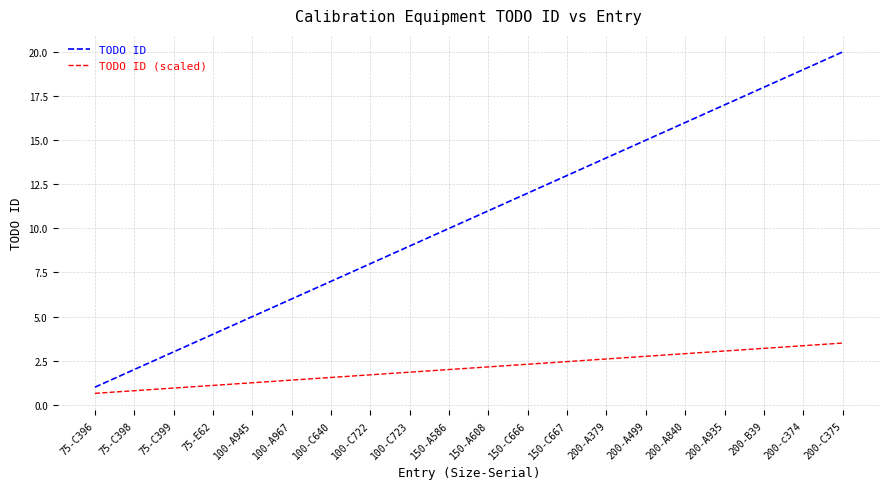

What is the greatest value displayed?

20.0